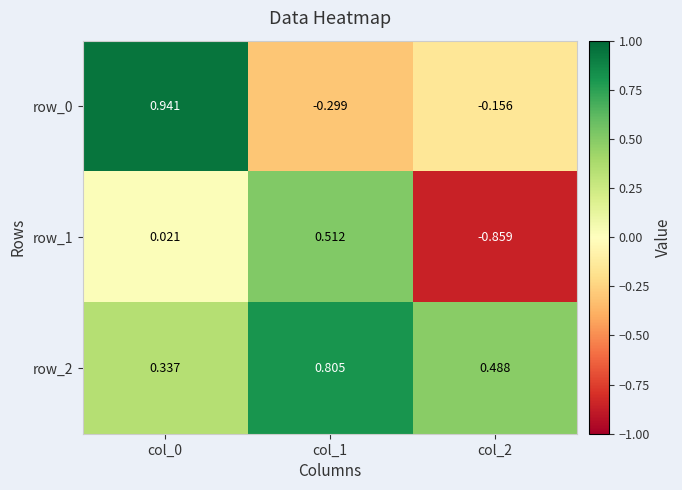

Is the value of row_0 at col_1 greater than the value of row_1 at col_1?

No